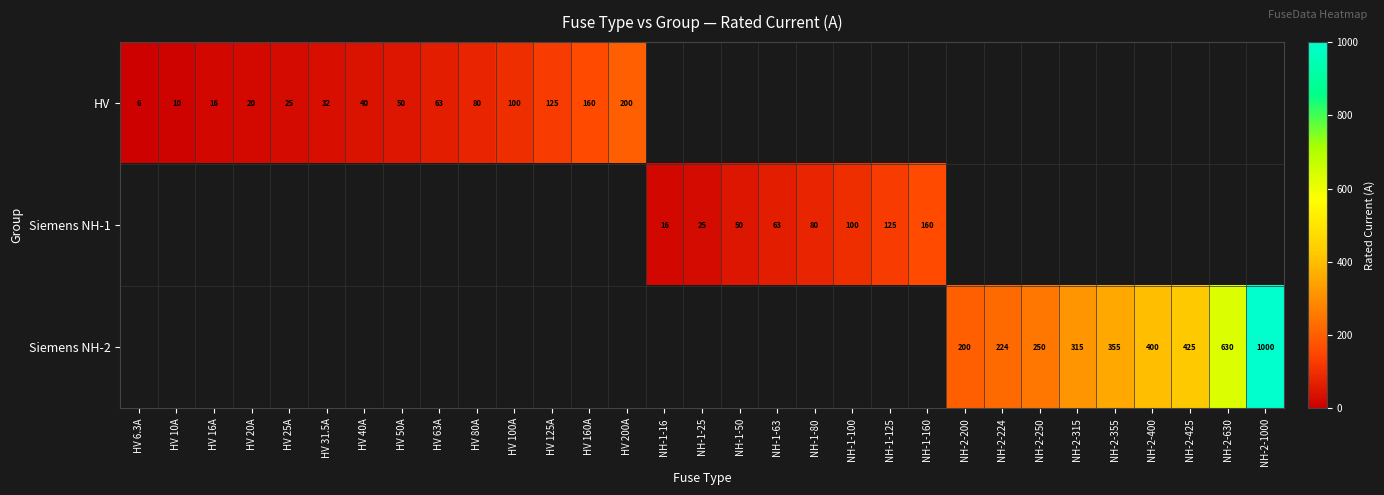

At which category does the chart reach its peak across all series?

NH-2-1000